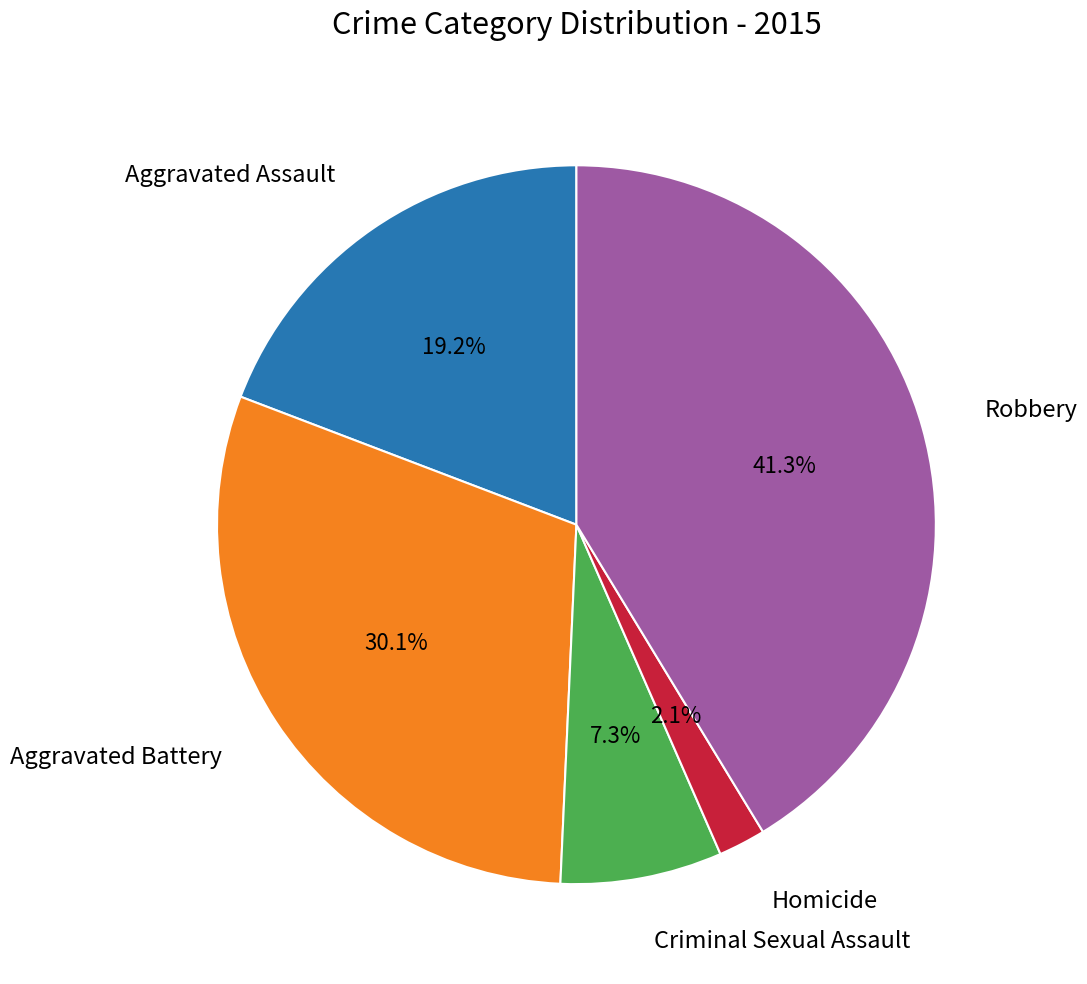

Does any single category account for the majority?

No